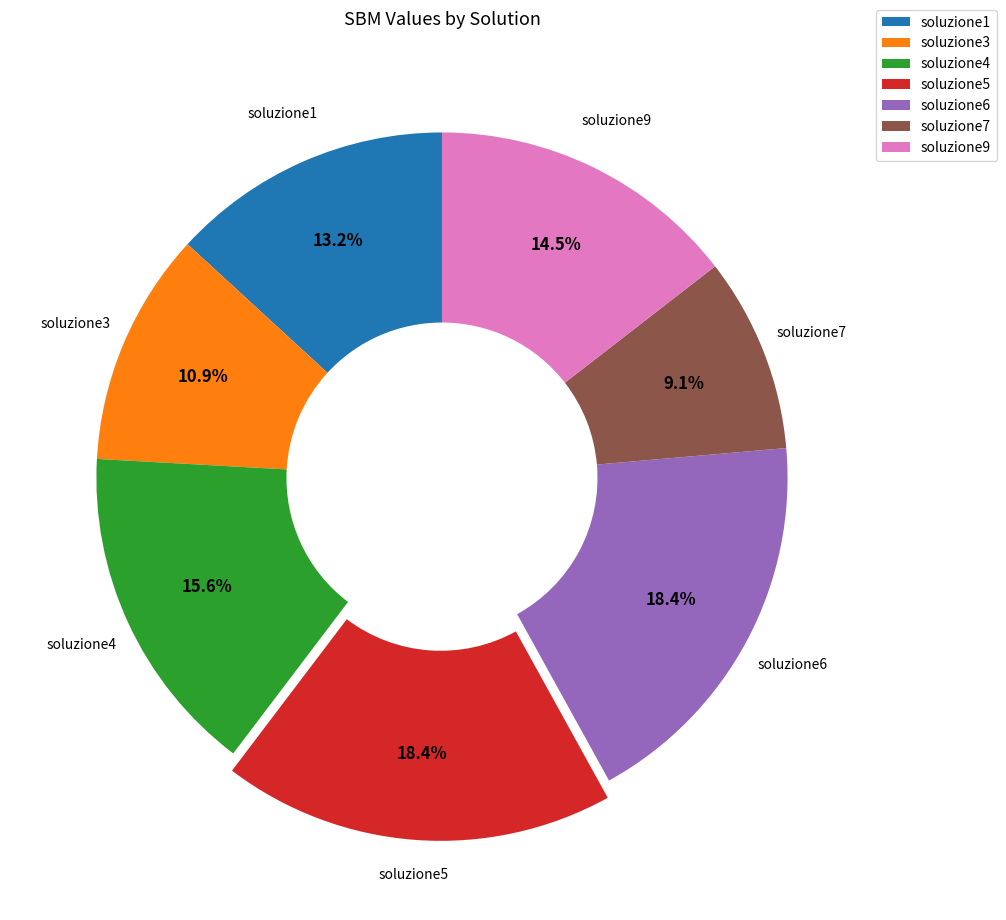

What portion of the pie excludes soluzione3?

89.1%